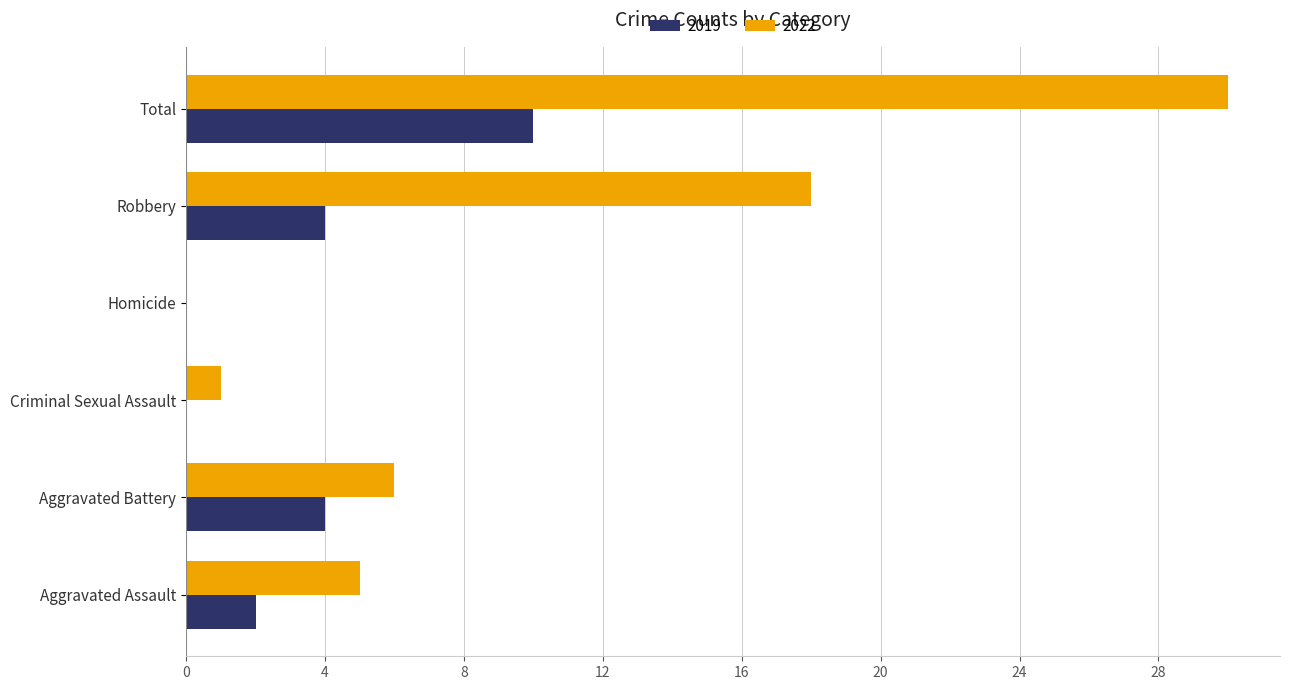

True or false: 2022 has a value of 18 at Robbery.

True